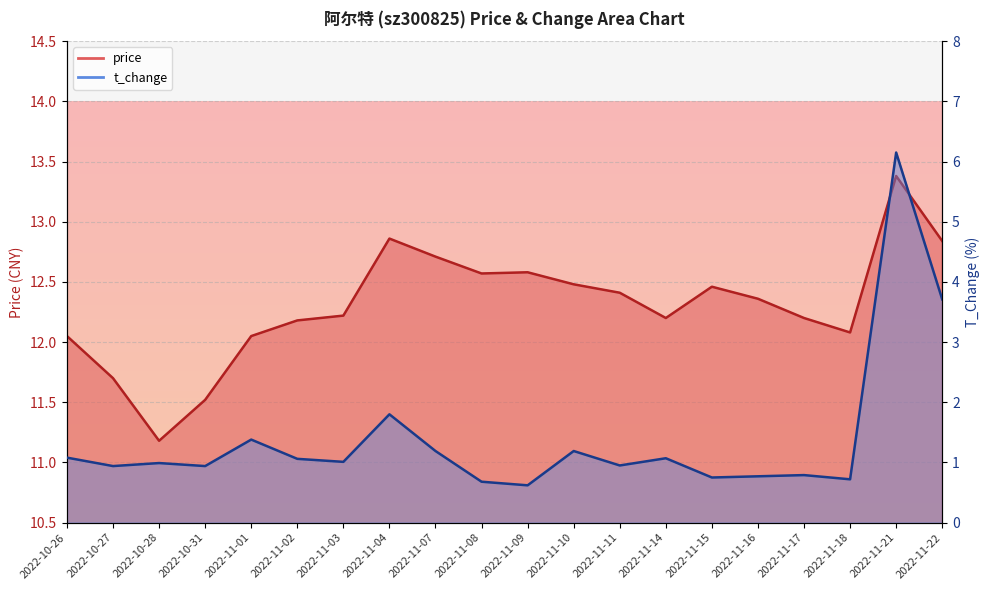

What is the sum of the price values at 2022-11-10 and 2022-10-31?

24.0